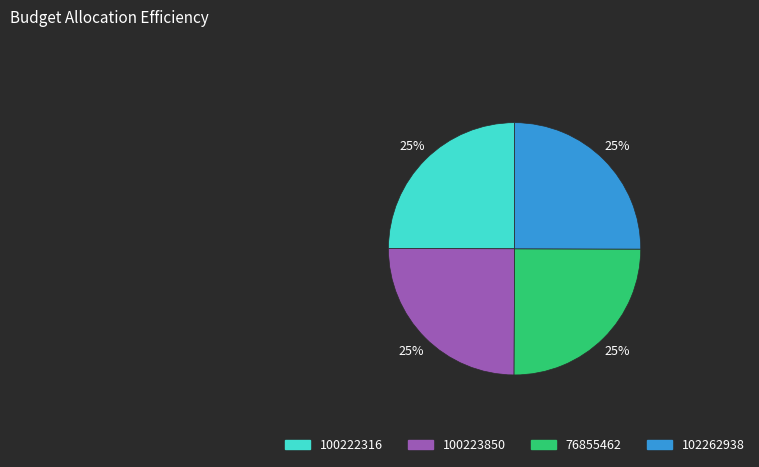

To the nearest percent, what is the combined percentage of 100223850 and 100222316?

50%